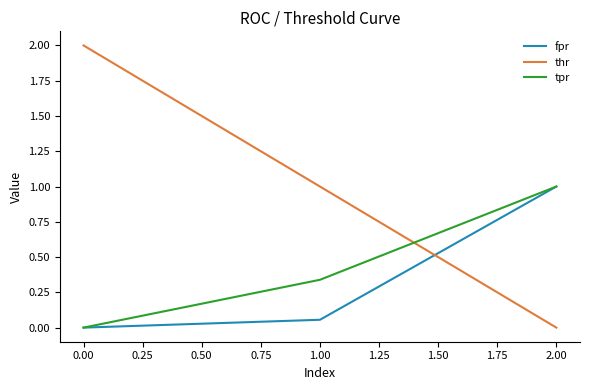

Rank the categories by thr value from highest to lowest.

0.00, 1.00, 2.00